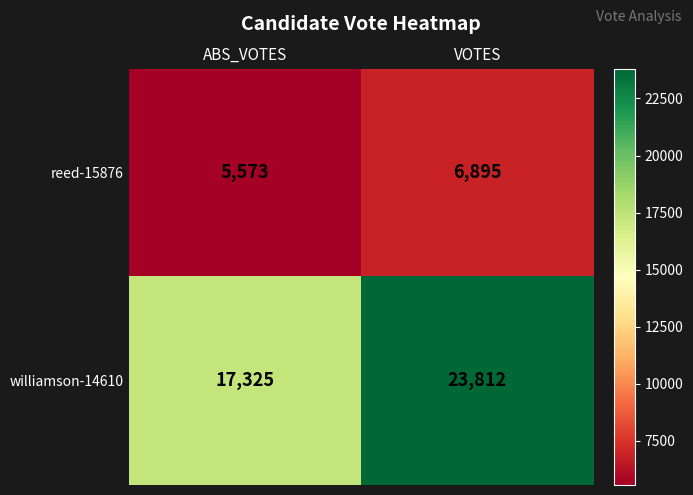

What is the average value of the reed-15876 series?

6234